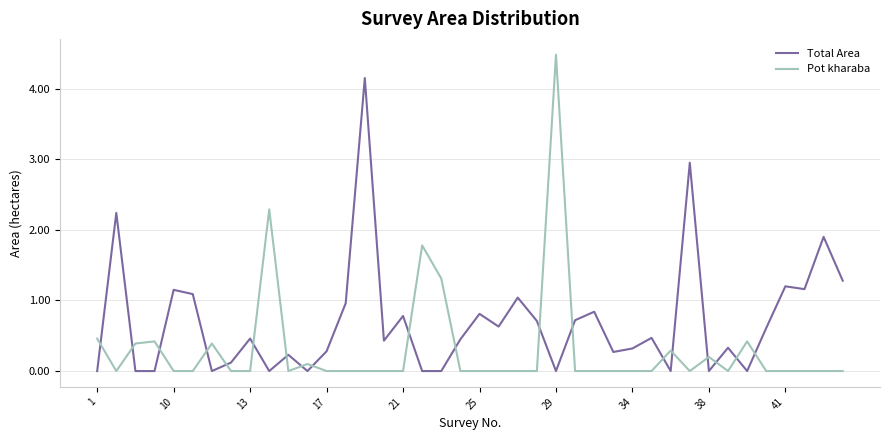

List the series in order of their peak value, highest first.

Pot kharaba, Total Area